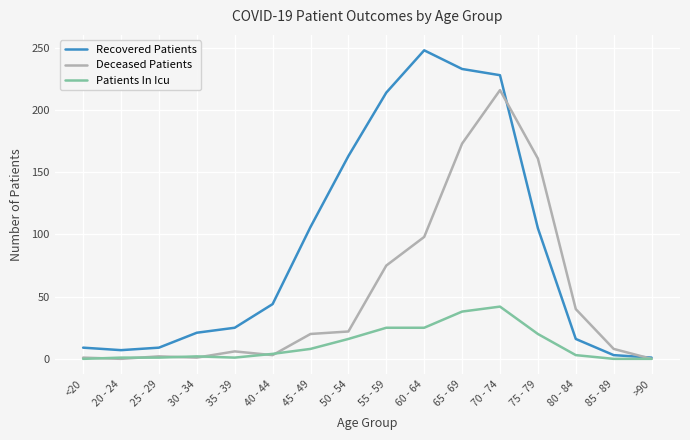

List the series in order of their peak value, highest first.

Recovered Patients, Deceased Patients, Patients In Icu